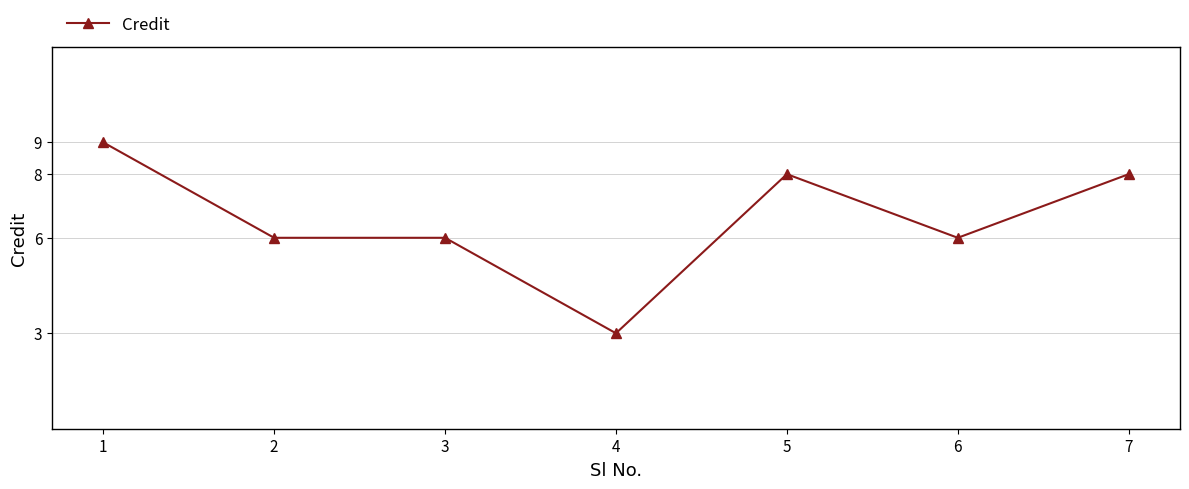

Reading left to right, transcribe all the data shown in this chart.

9	6	6	3	8	6	8